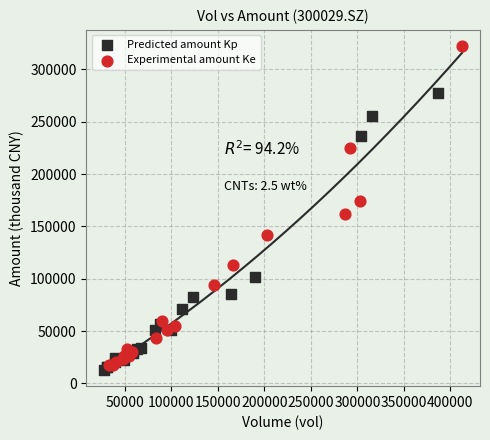

Which series reaches the maximum Y coordinate?

Experimental amount Ke